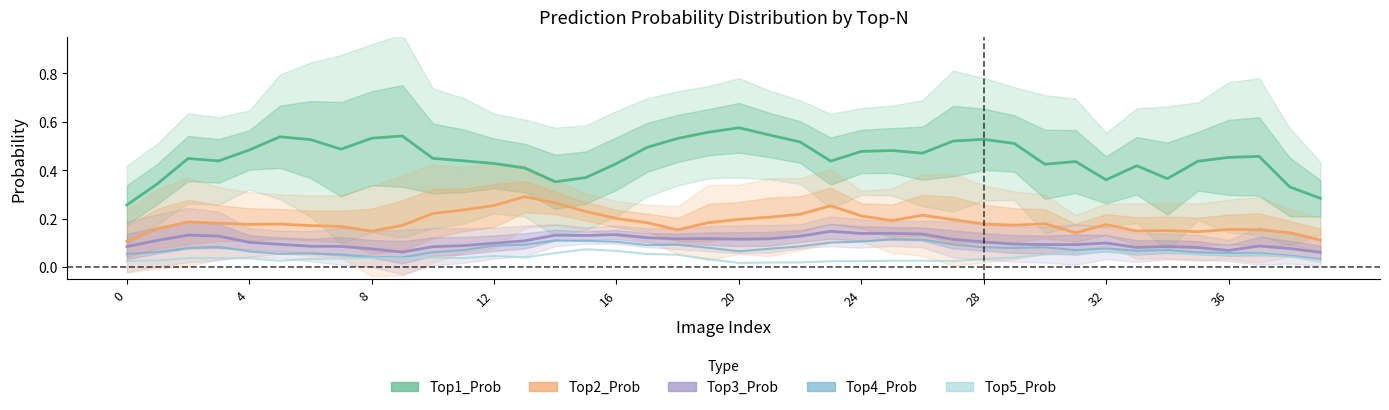

In Top3_Prob, how many points are lower than both neighbors (excluding endpoints)?

8